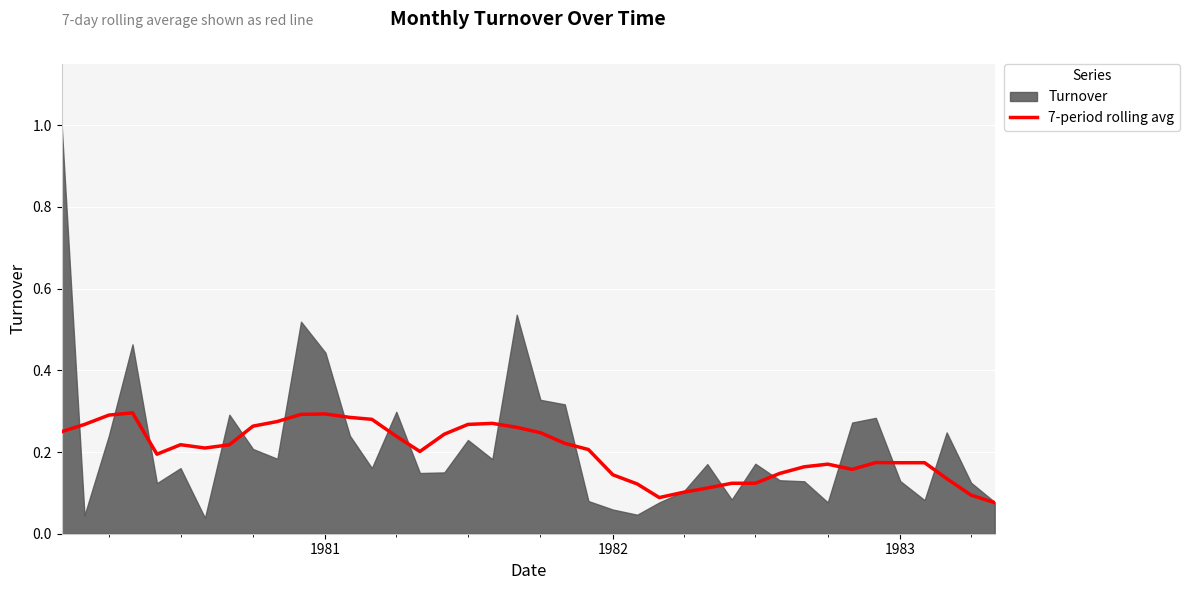

Does the chart display data point markers on the line(s)?

No